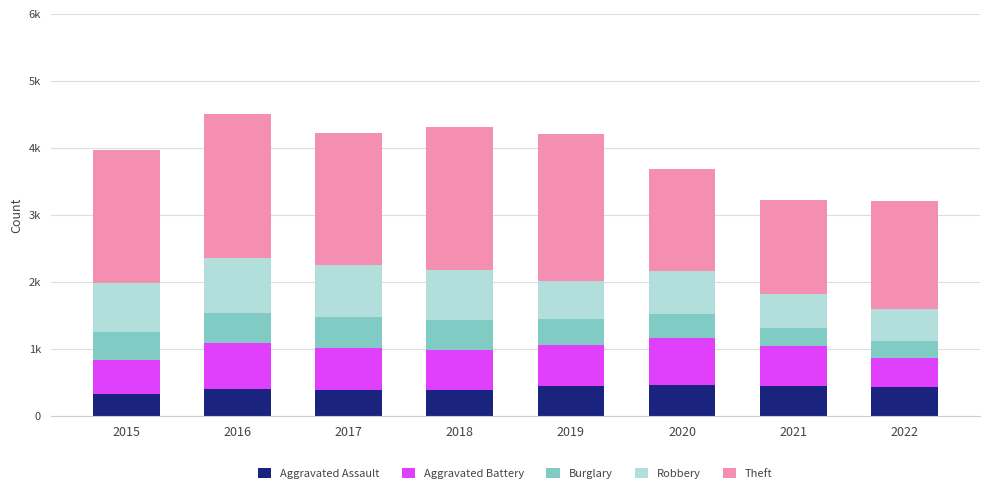

Which series has the widest spread of values?

Theft